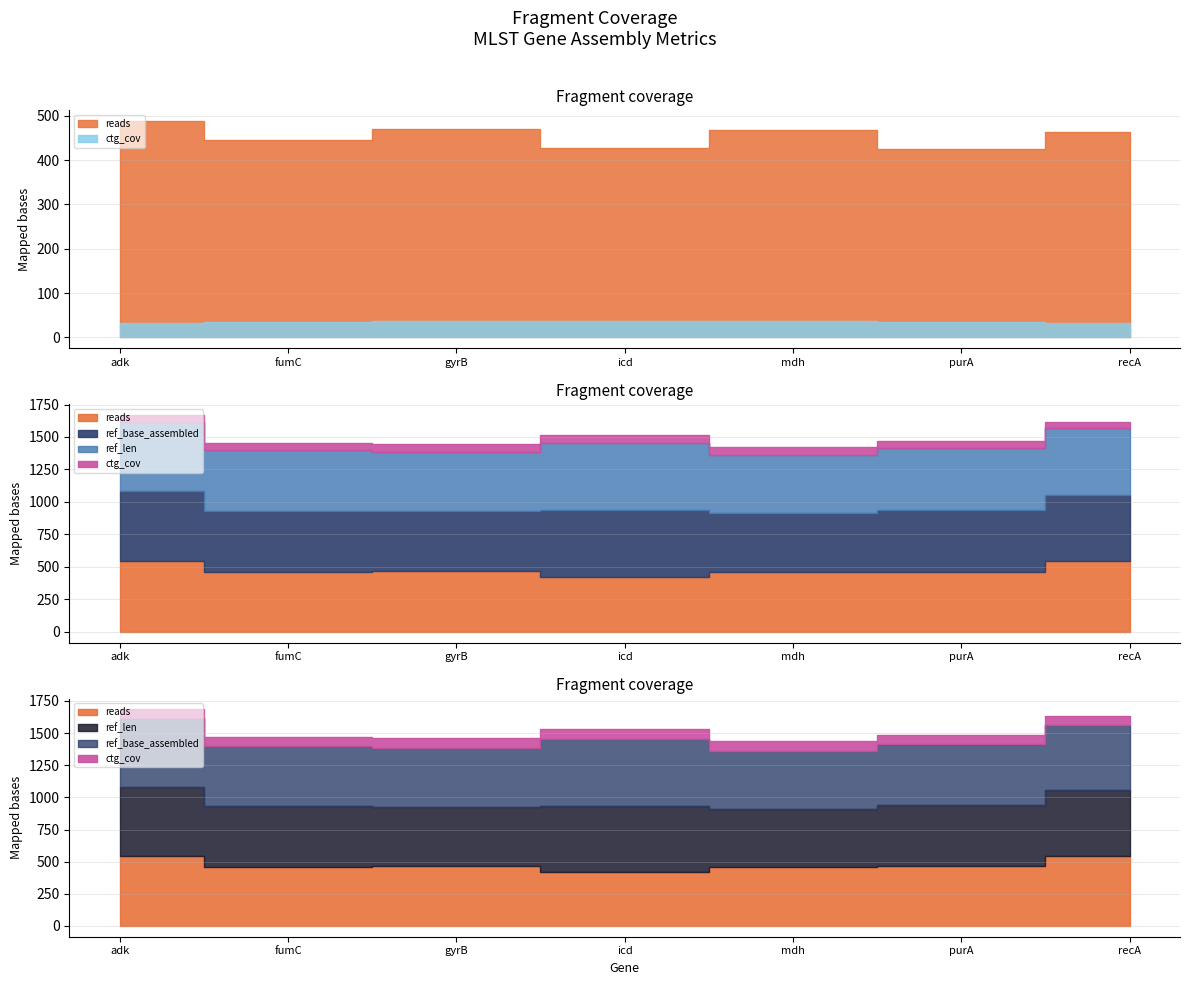

What is the label of the 5th point from the left?

mdh